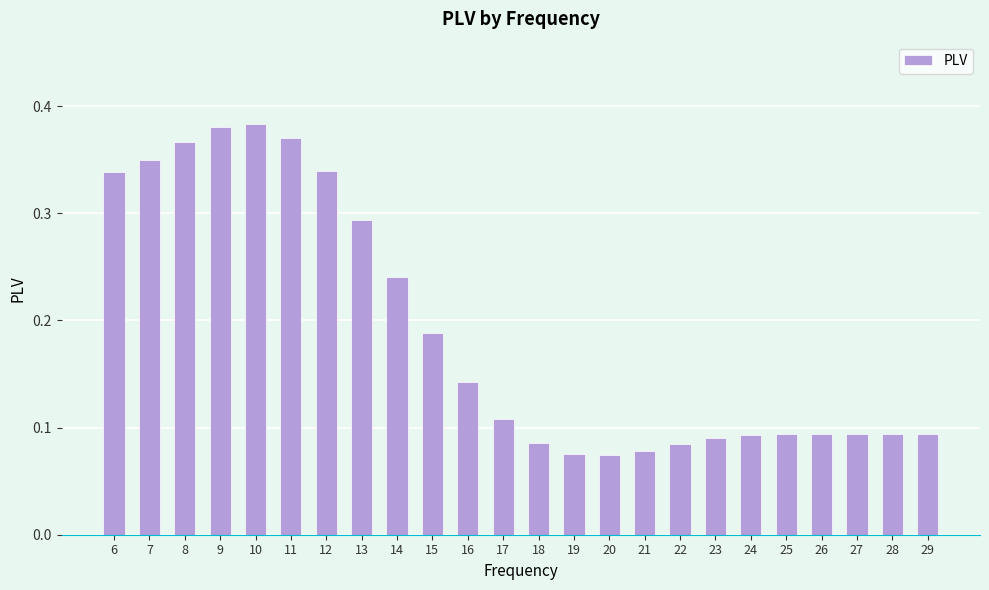

How many values are between 0 and 1?

24